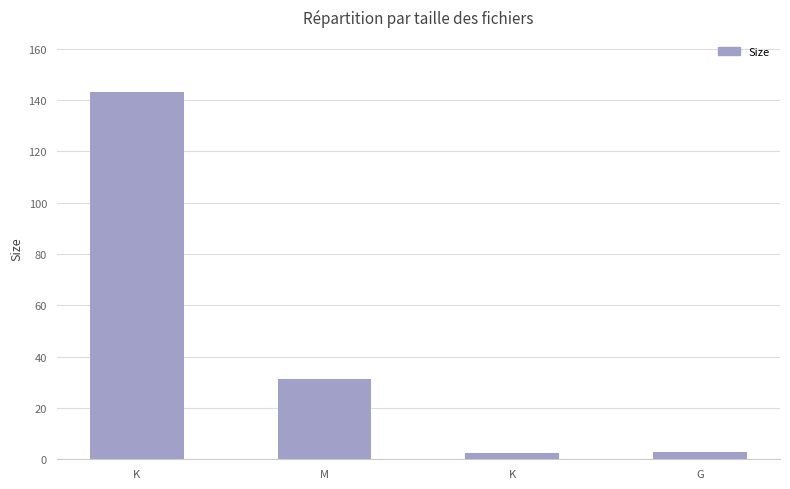

List the labels in order of value, smallest first.

K, G, M, K